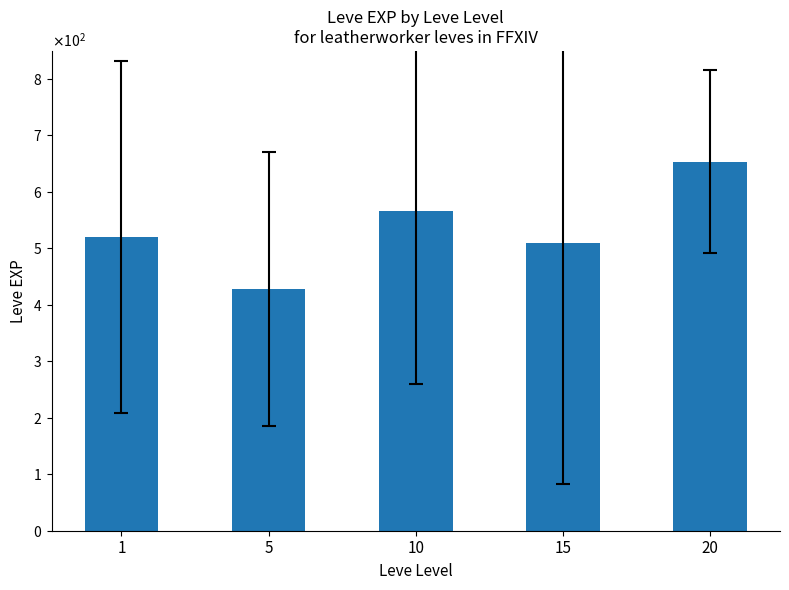

Are the bars horizontal?

No